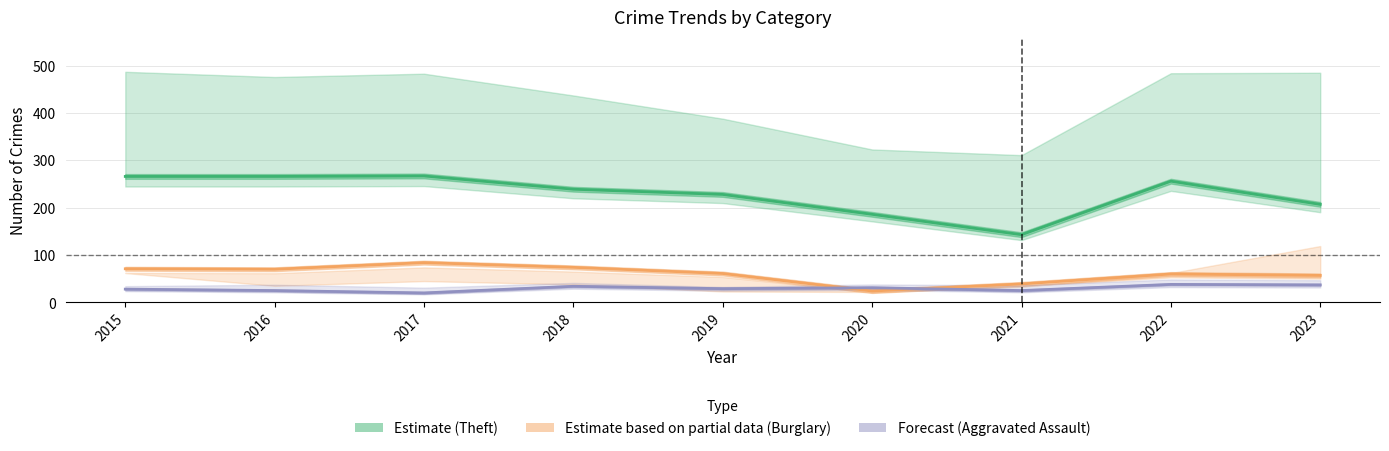

The value of Estimate based on partial data (Burglary) at 2017 is 44. True or false?

False